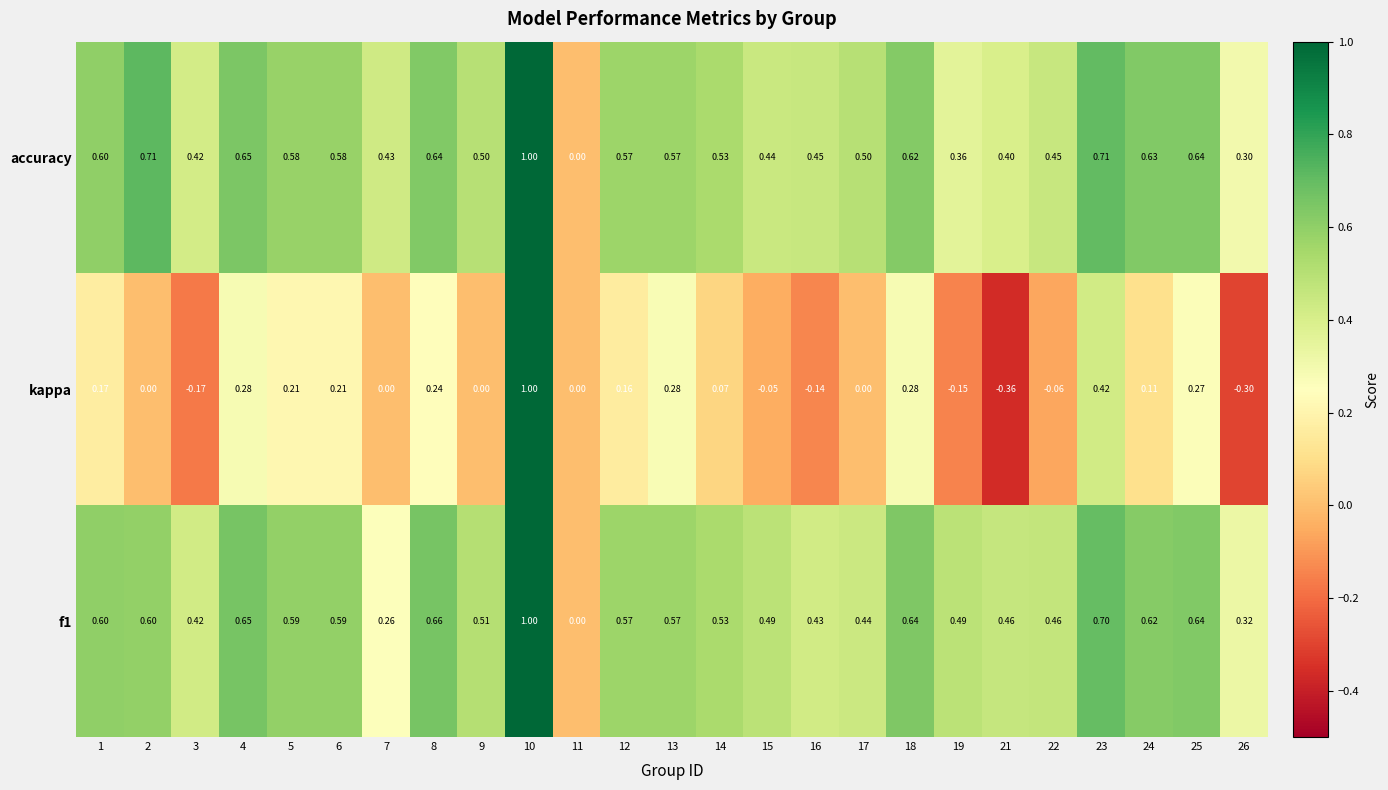

Is the value of f1 at 5 greater than the value of accuracy at 16?

Yes